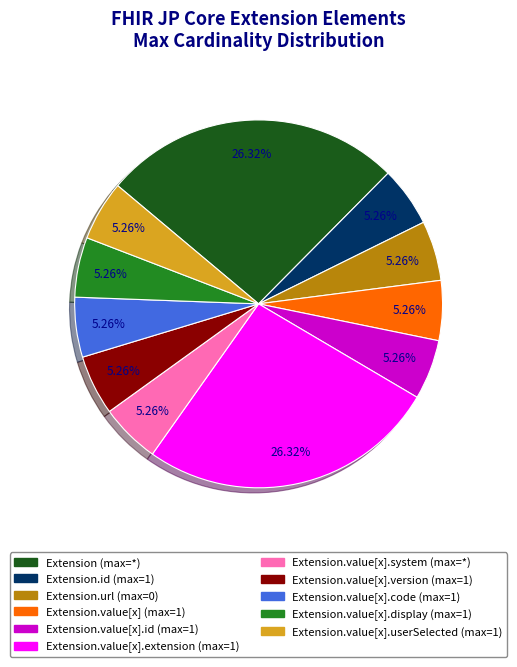

Is there a majority slice in this chart?

No